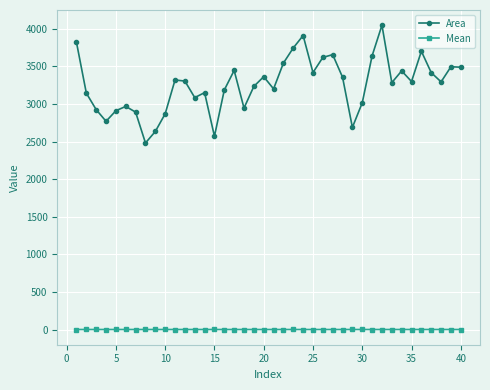

Which series has the largest range (max minus min)?

Area